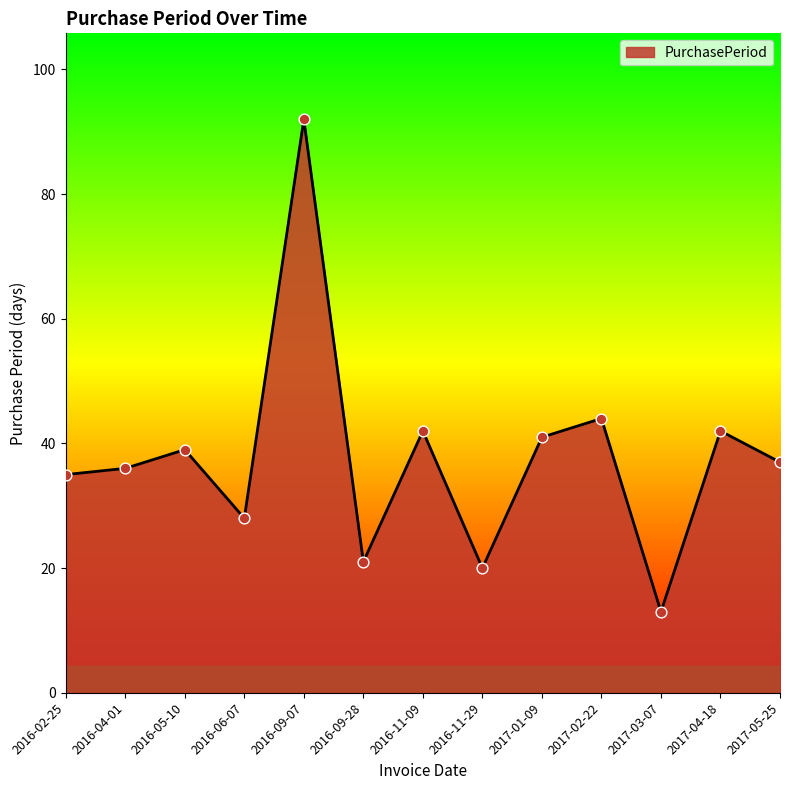

What is the change in value from 2016-04-01 to 2017-01-09?

+5